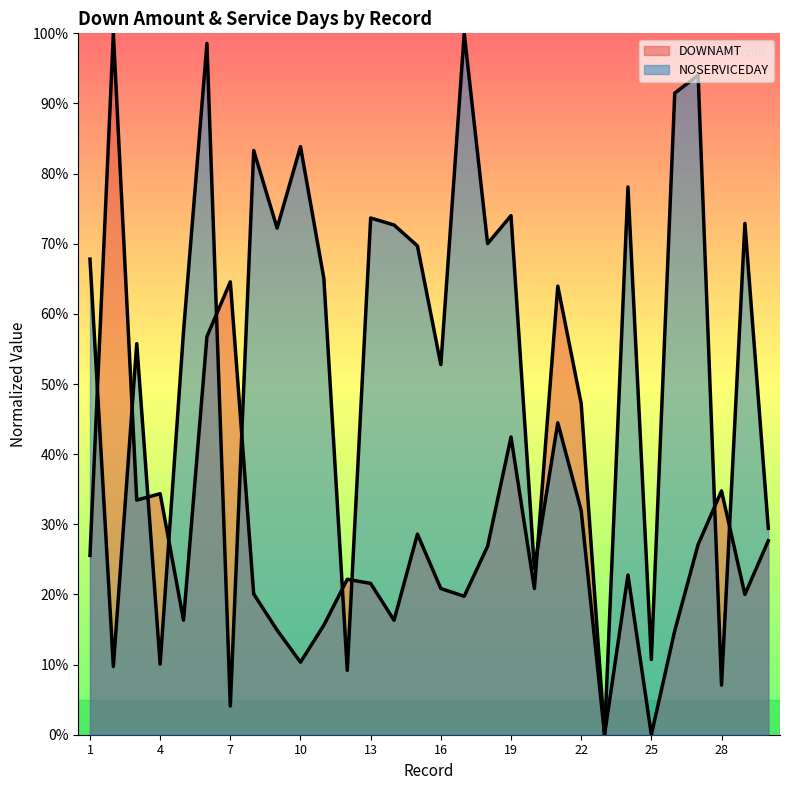

True or false: DOWNAMT has more than 0 interior local peaks.

True